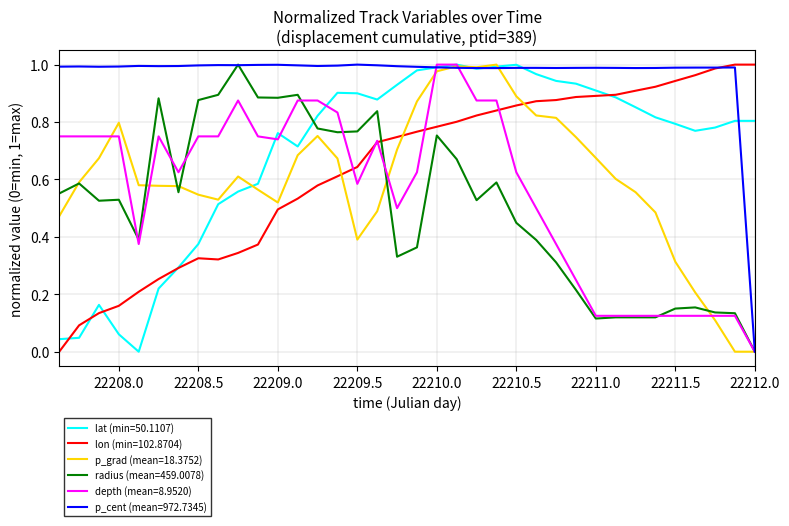

Which series has the largest total across all categories?

p_cent (mean=972.7345)